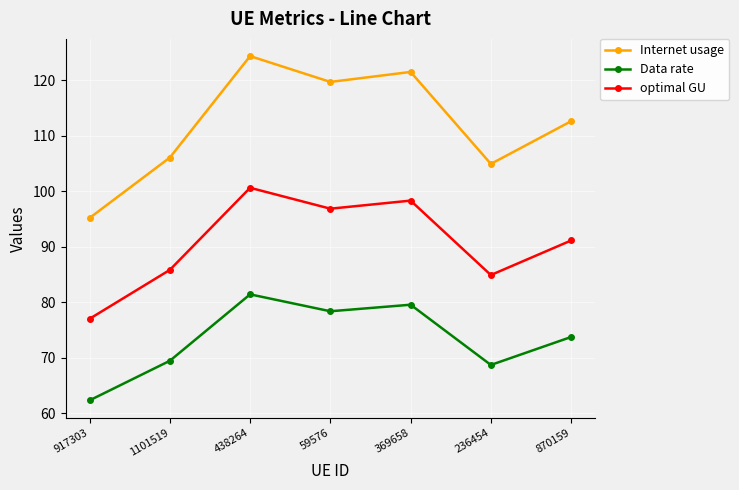

What is the sum of the Internet usage values at 870159 and 59576?

232.4